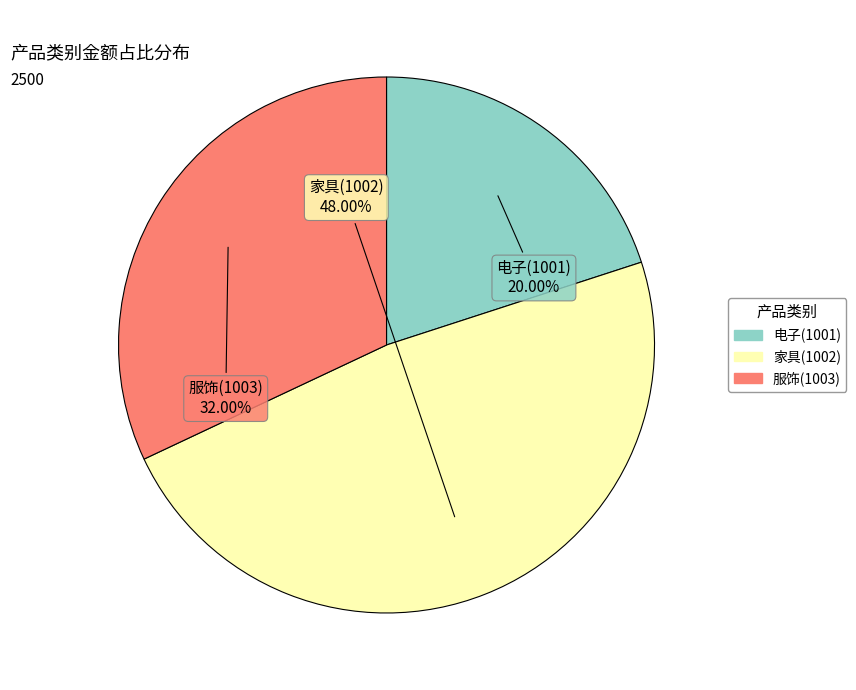

Count the number of slices in the pie.

3